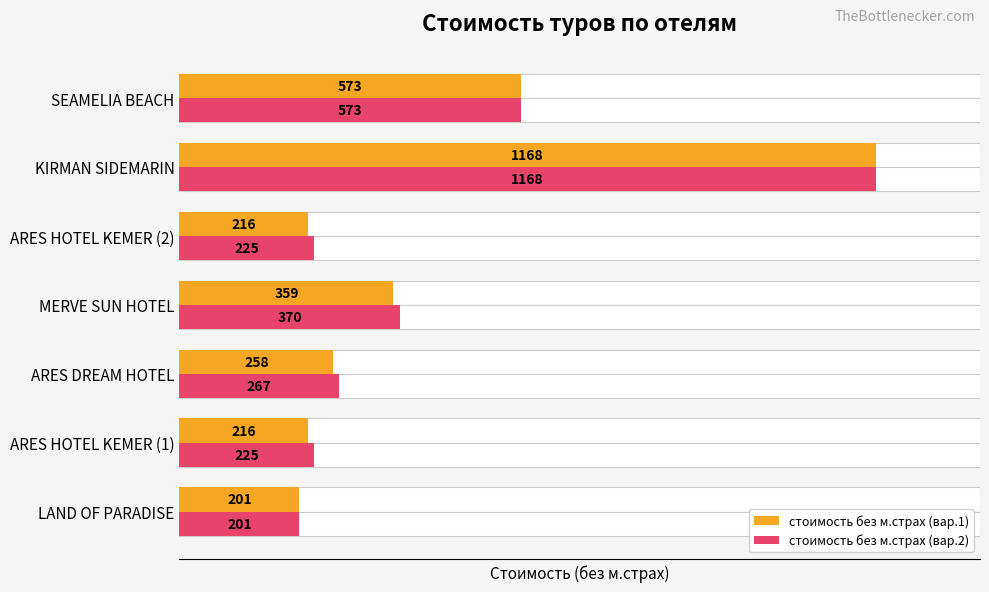

List the series in order of their overall mean, highest first.

стоимость без м.страх (вар.2), стоимость без м.страх (вар.1)